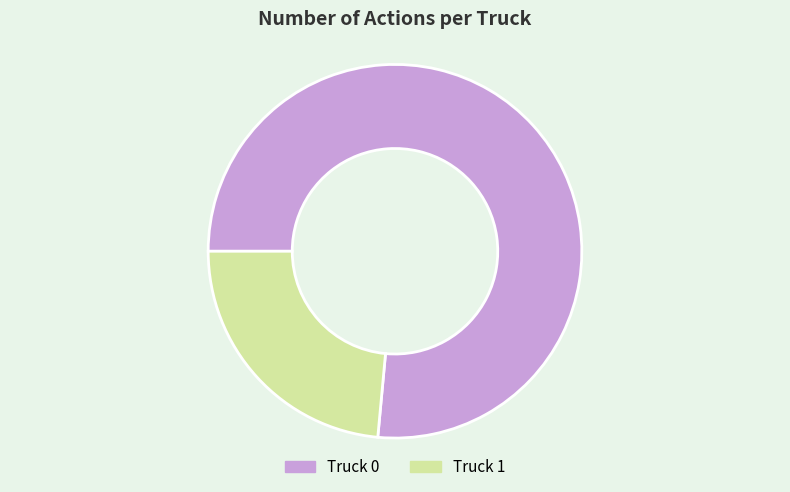

Is it true that Truck 1 is 24% of the pie?

True